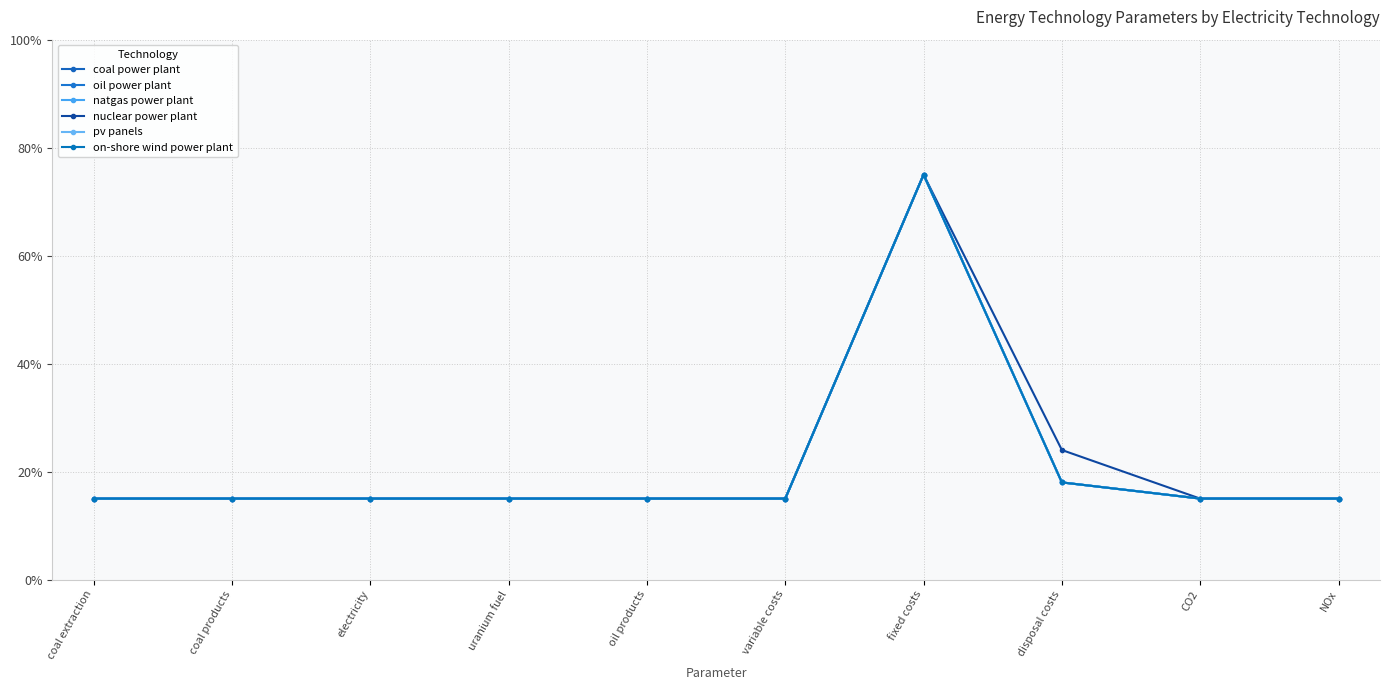

What is the approximate value of nuclear power plant at variable costs?

15.0